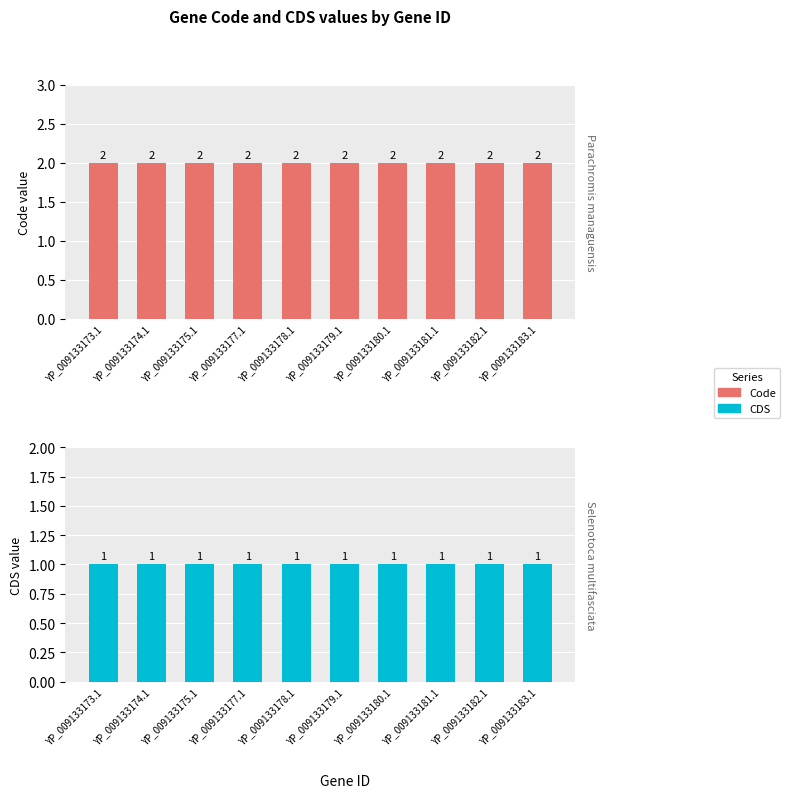

The value of CDS at YP_009133177.1 is 1. True or false?

True